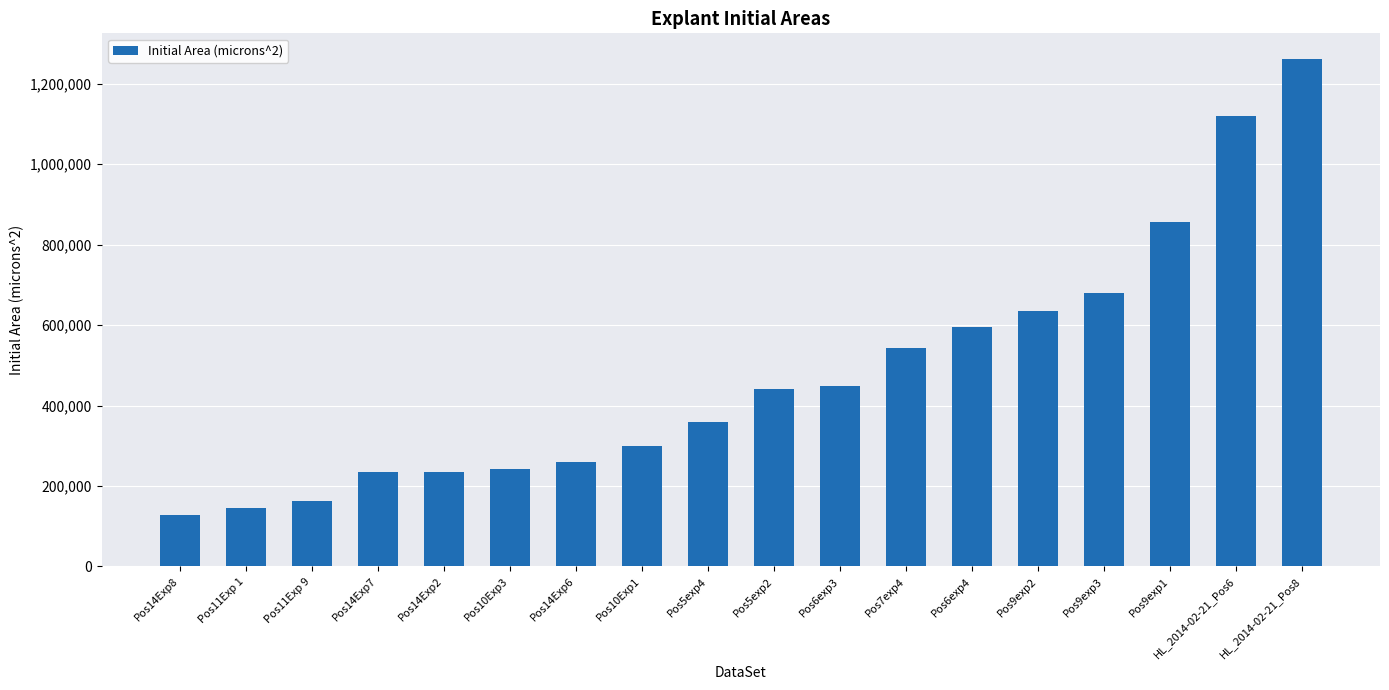

At which category does the chart reach its peak across all series?

HL_2014-02-21_Pos8